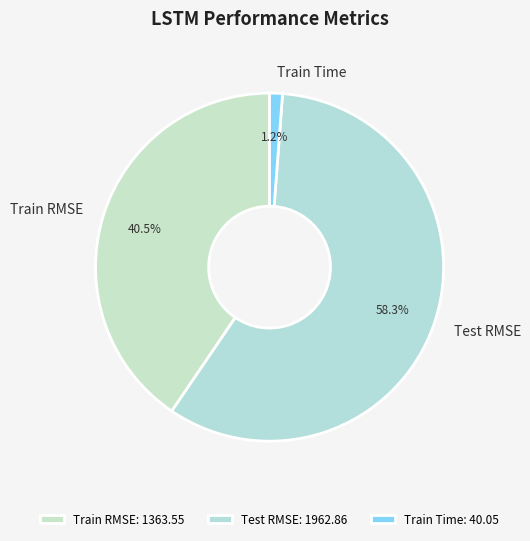

Which has a higher value, Test RMSE or Train Time?

Test RMSE